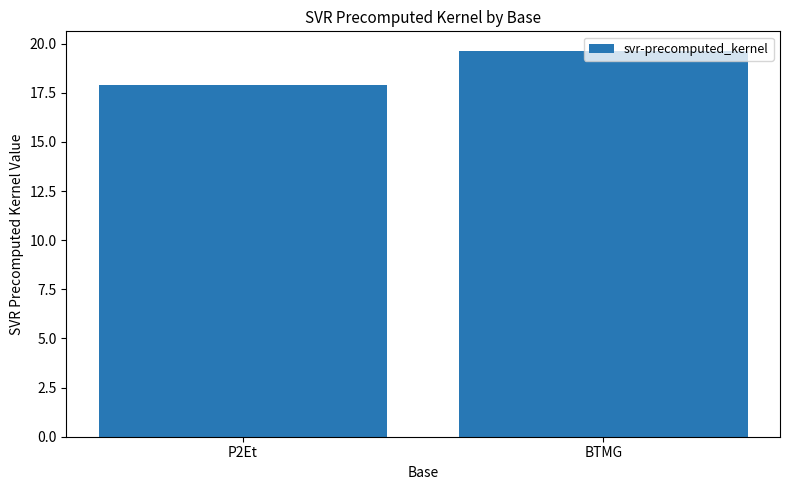

Reading left to right, transcribe all the data shown in this chart.

17.9	19.6